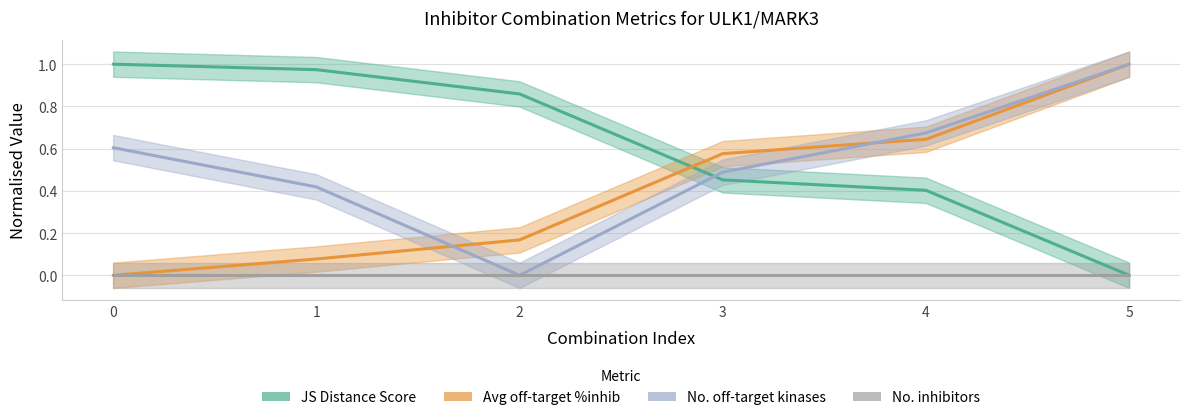

Between which two adjacent categories do Number of off-target kinases and JS Distance Score first intersect?

2 and 3